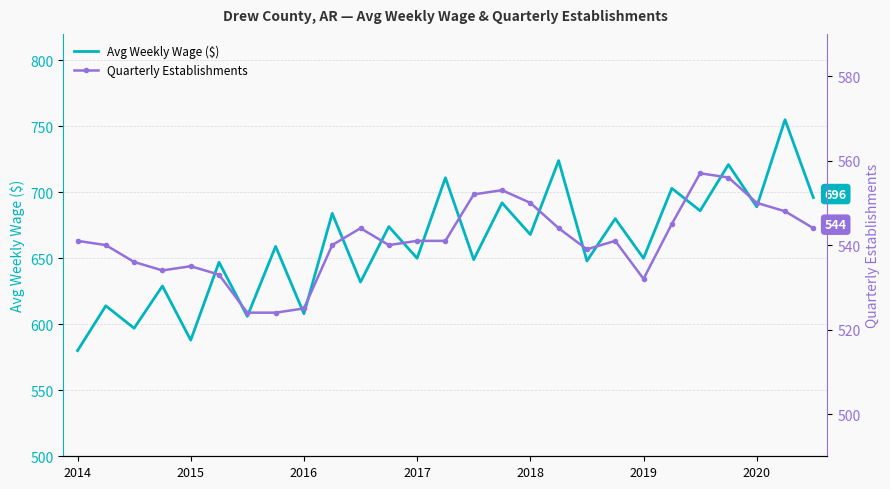

How many interior local valleys does the Quarterly Establishments series have?

4